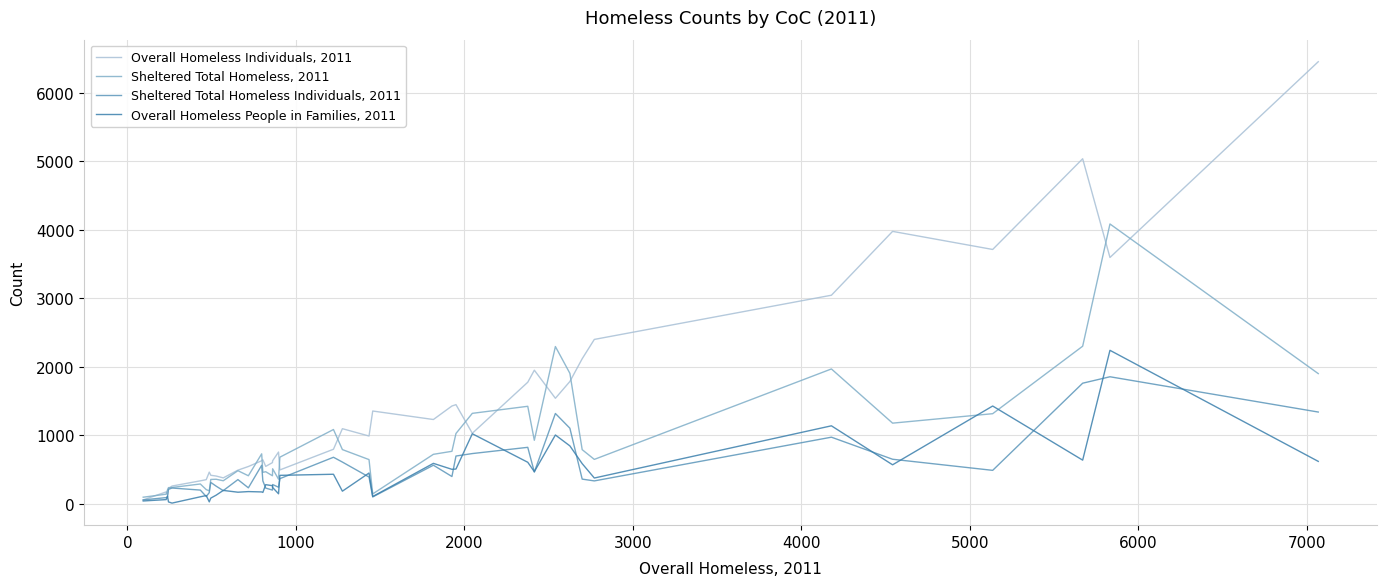

What is the greatest value displayed?

6450